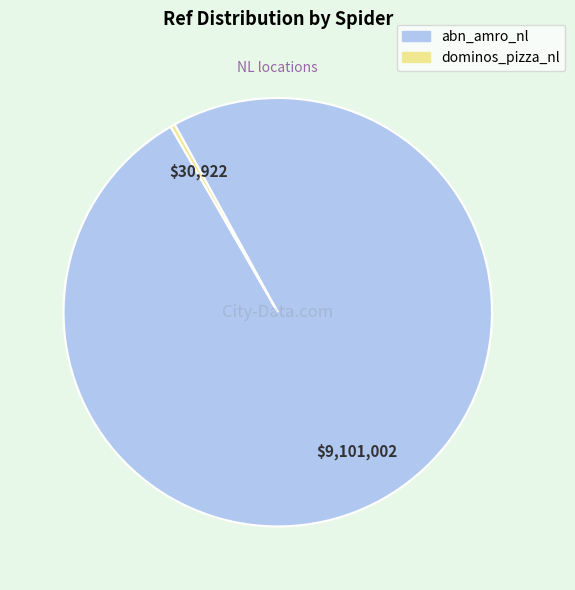

Which category has the smallest portion of the pie?

dominos_pizza_nl